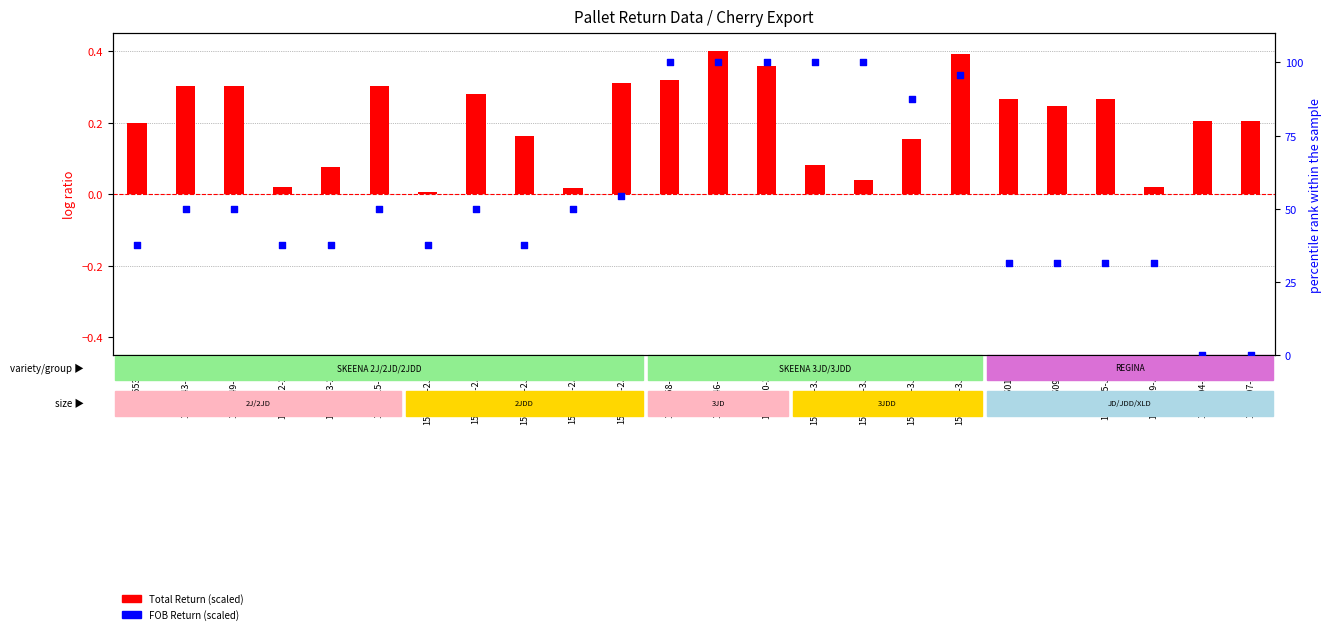

What is the change in value from 1513058-3JDD to 1513551-3JDD?

-12.4